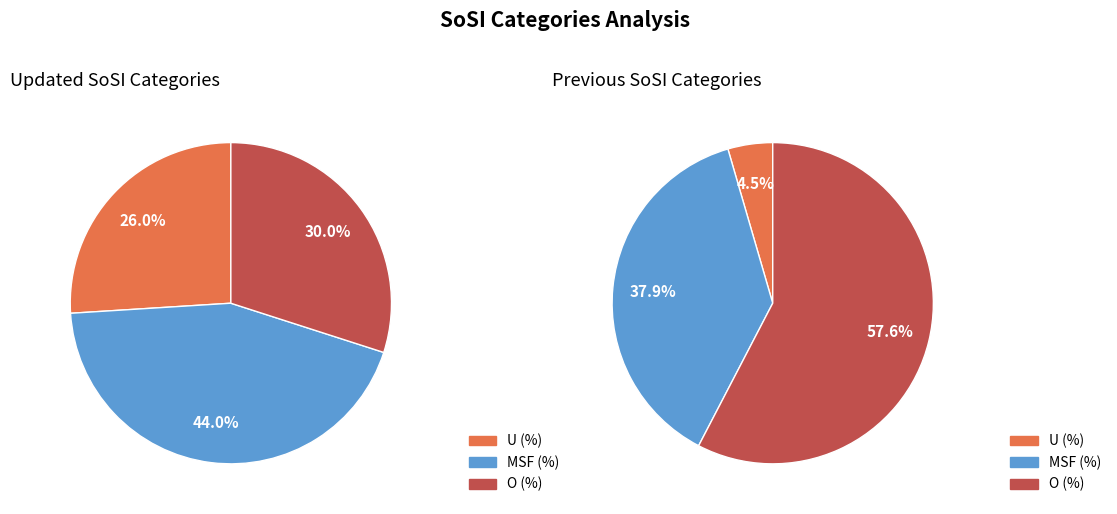

The U (%) slice represents 26% of the pie. True or false?

True